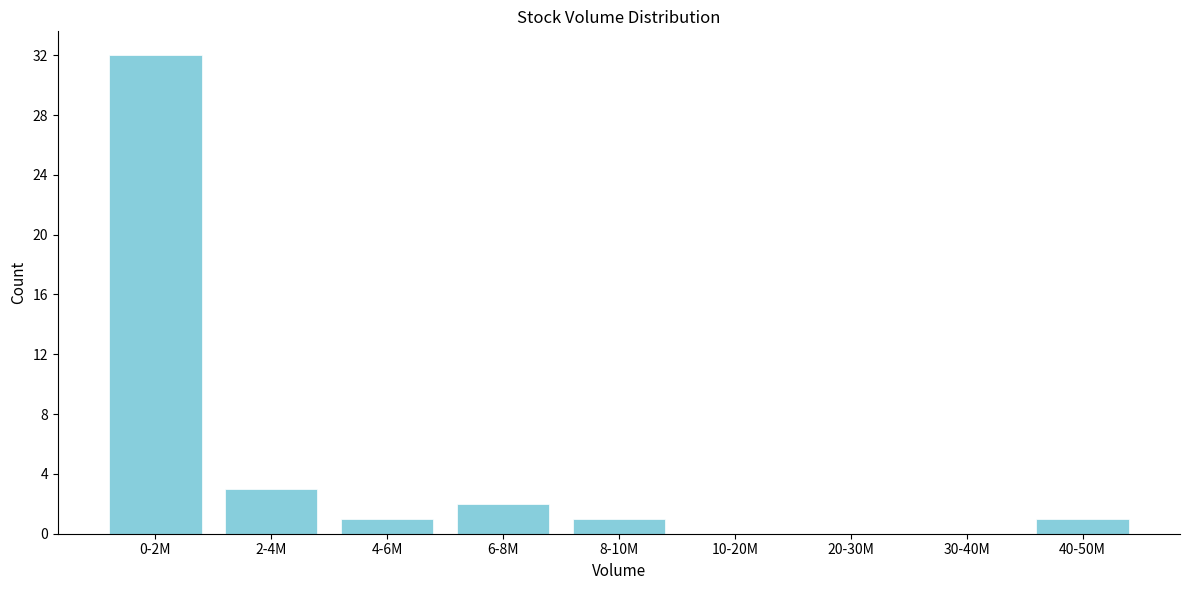

Reading left to right, transcribe all the data shown in this chart.

0-2M=32	2-4M=3	4-6M=1	6-8M=2	8-10M=1	10-20M=0	20-30M=0	30-40M=0	40-50M=1